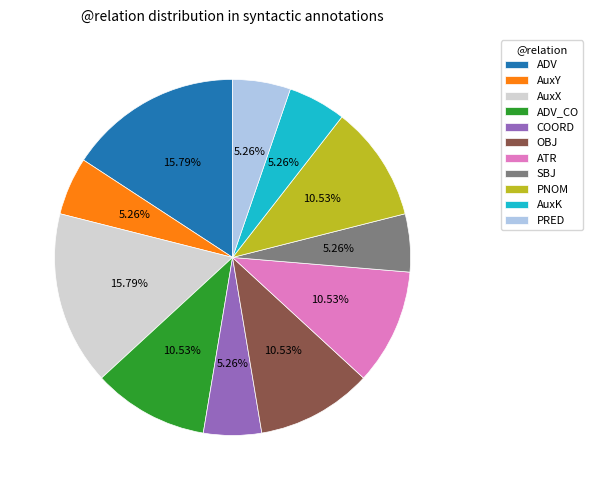

To the nearest percent, what percentage of the pie is AuxX?

16%